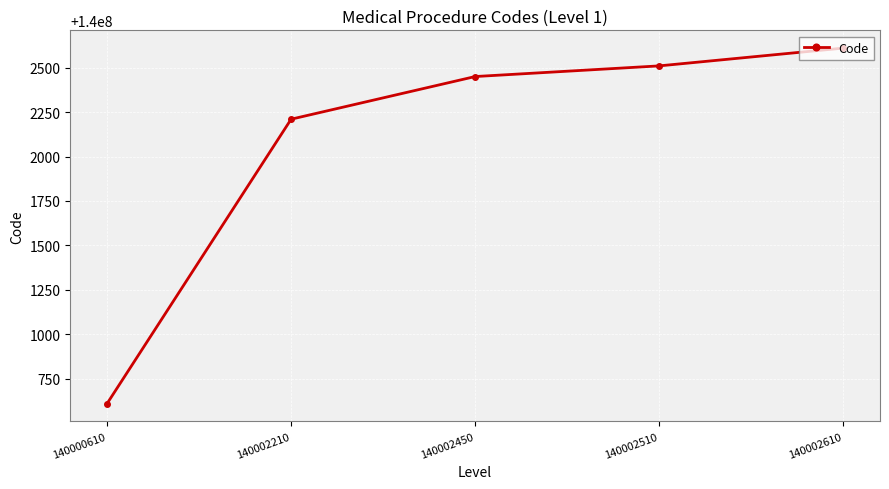

Reading left to right, what are all the values shown in this chart?

140000610	140002210	140002450	140002510	140002610